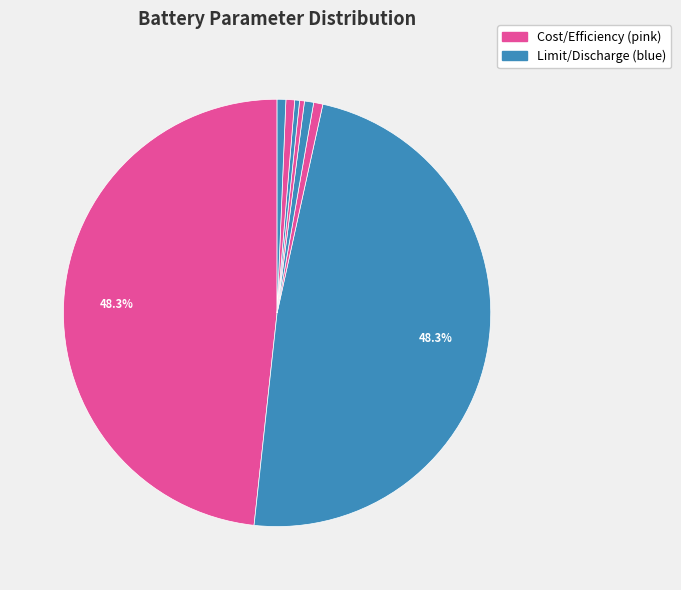

Count the number of slices in the pie.

8